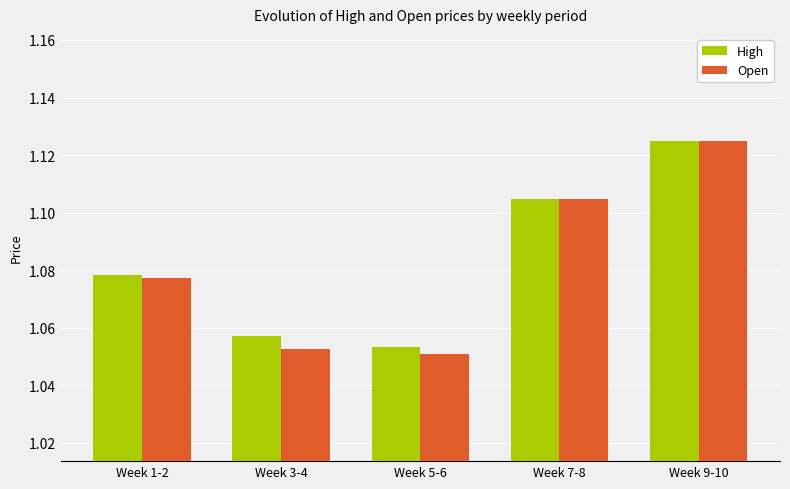

At which label does High reach its peak?

Week 9-10